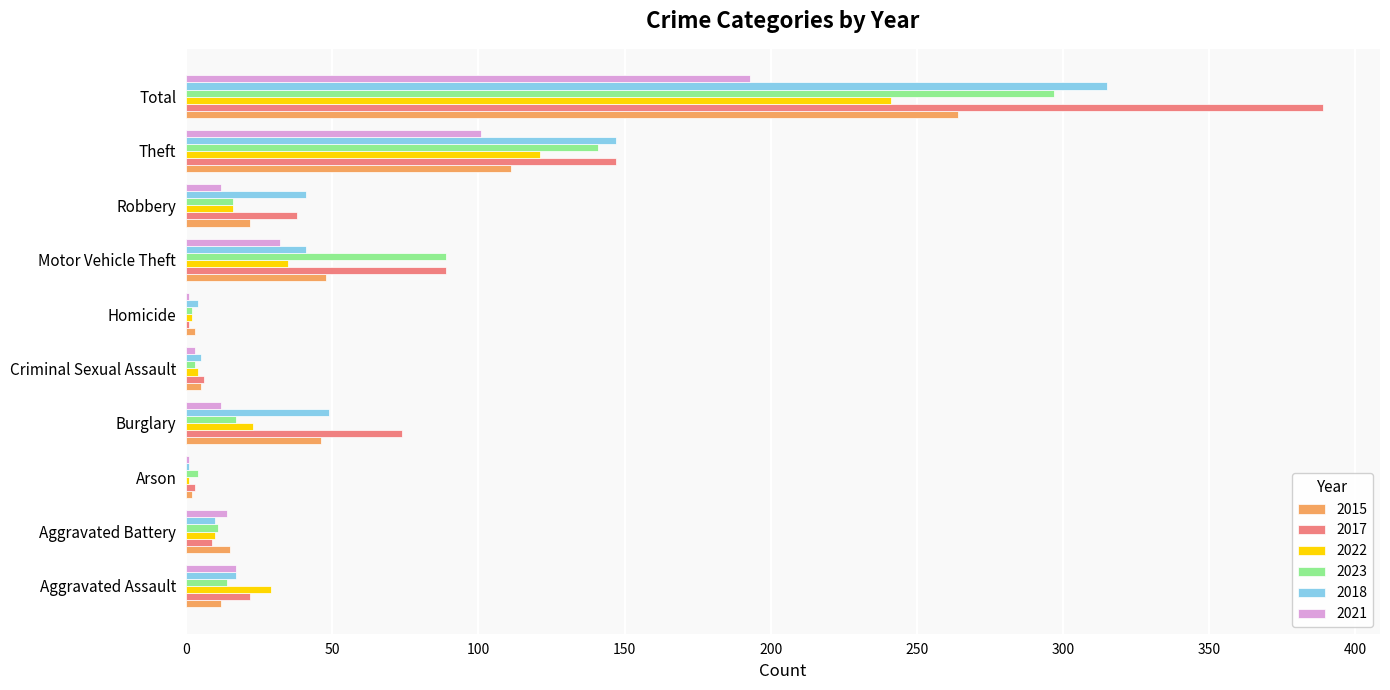

What is the approximate value of 2017 at Theft?

147